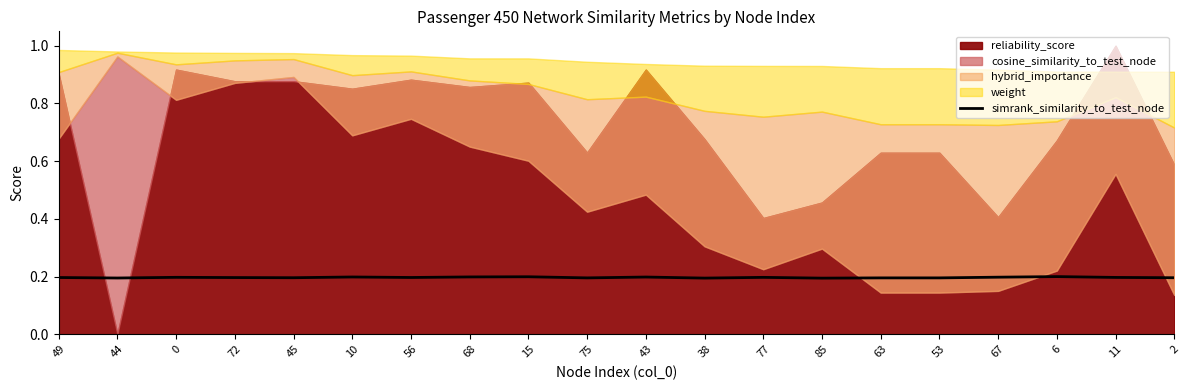

Does the chart have visible grid lines?

No